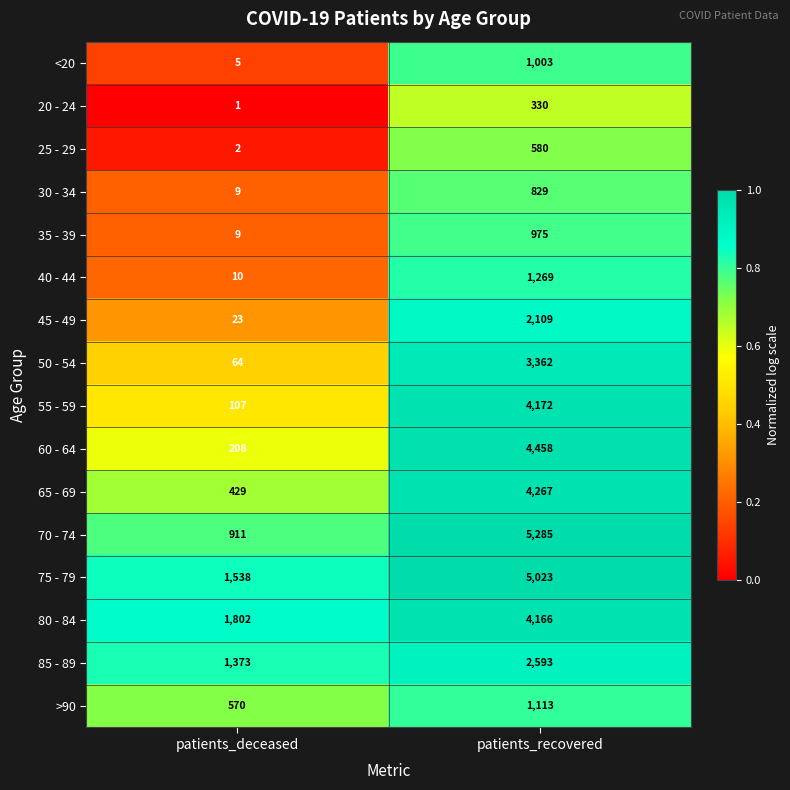

The value of 85 - 89 at patients_deceased is 1373. True or false?

True